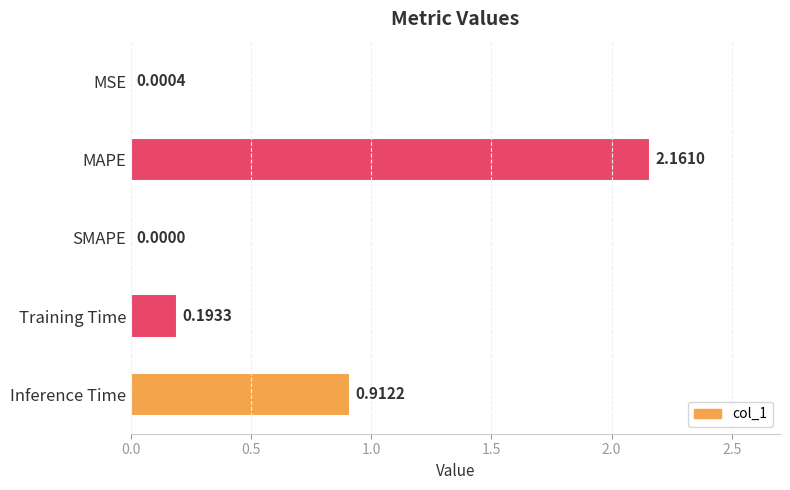

At which category does the chart reach its peak across all series?

MAPE